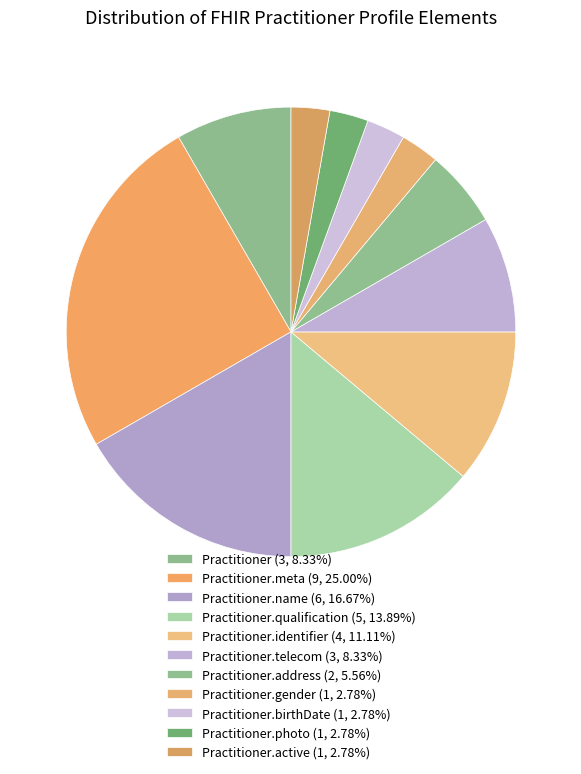

Rank the categories by value from lowest to highest.

Practitioner.gender, Practitioner.birthDate, Practitioner.photo, Practitioner.active, Practitioner.address, Practitioner, Practitioner.telecom, Practitioner.identifier, Practitioner.qualification, Practitioner.name, Practitioner.meta